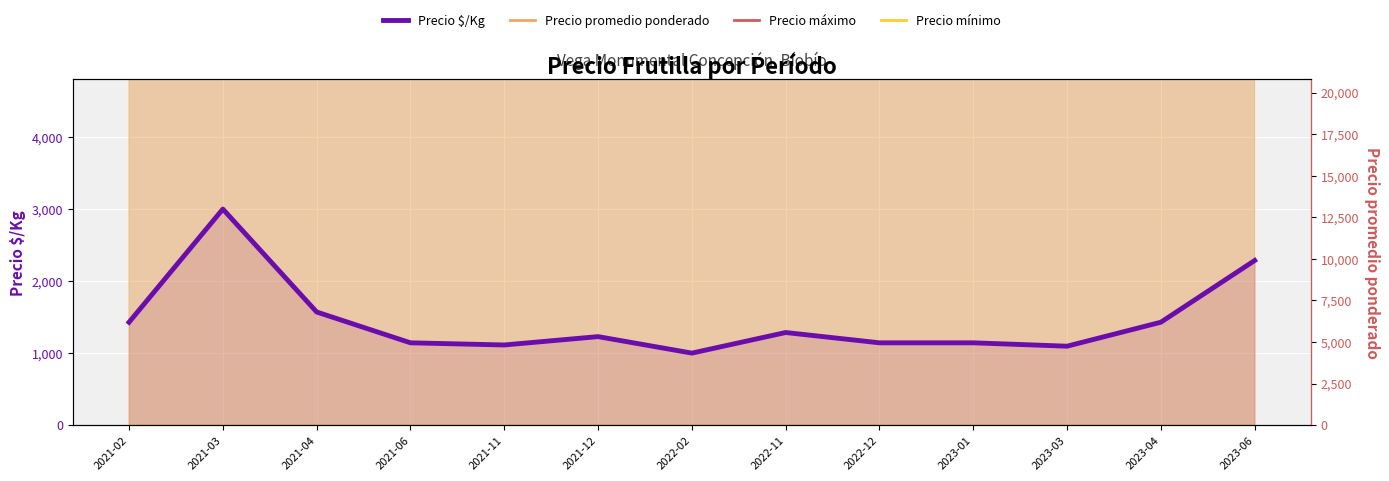

Which series has the widest spread of values?

Precio promedio ponderado